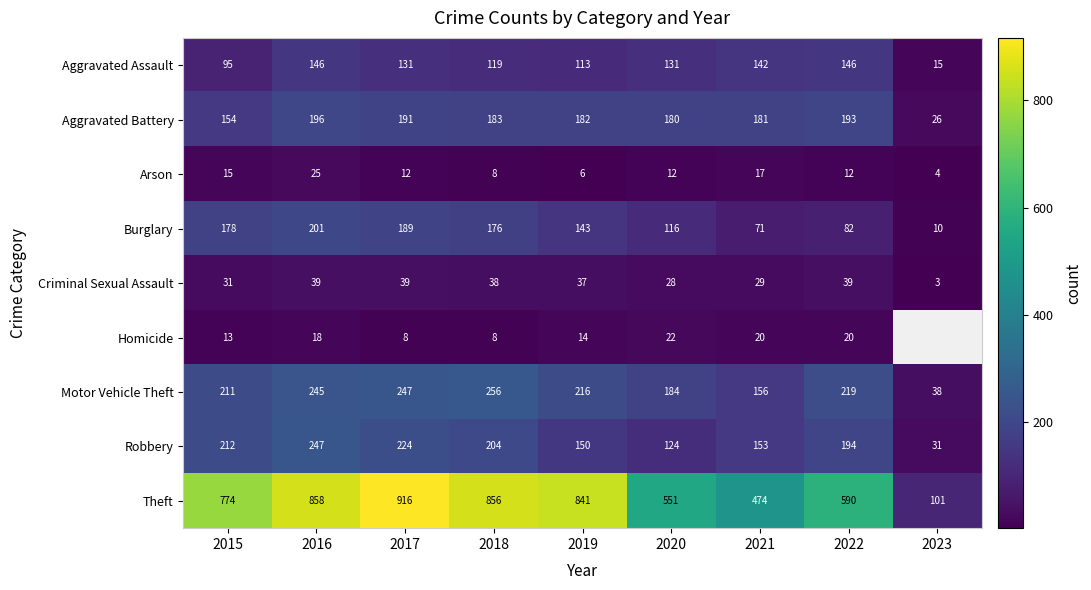

What is the spread (max minus min) of values at 2020?

539